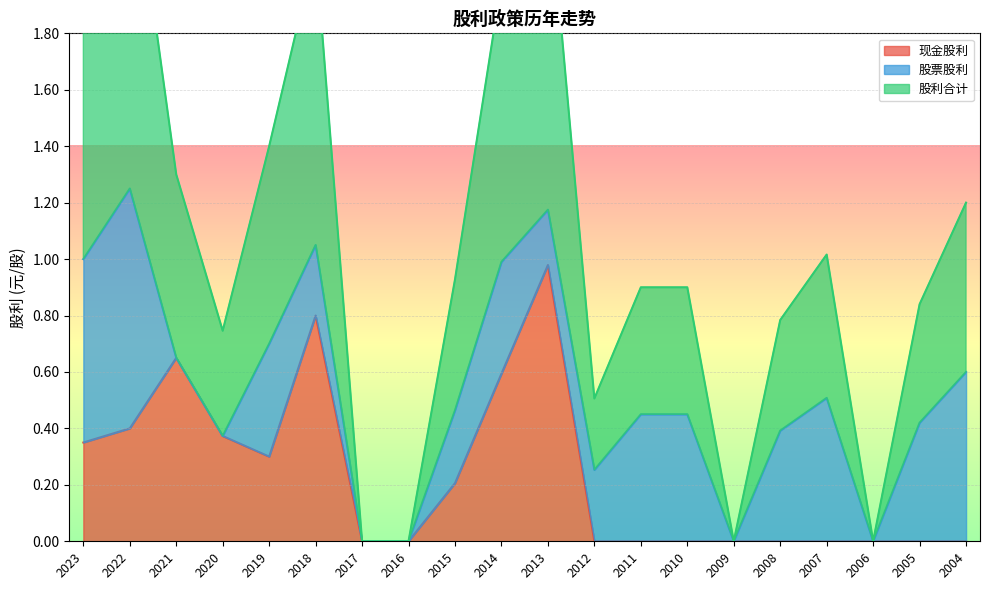

Which has a higher value, 2007 or 2018?

2018